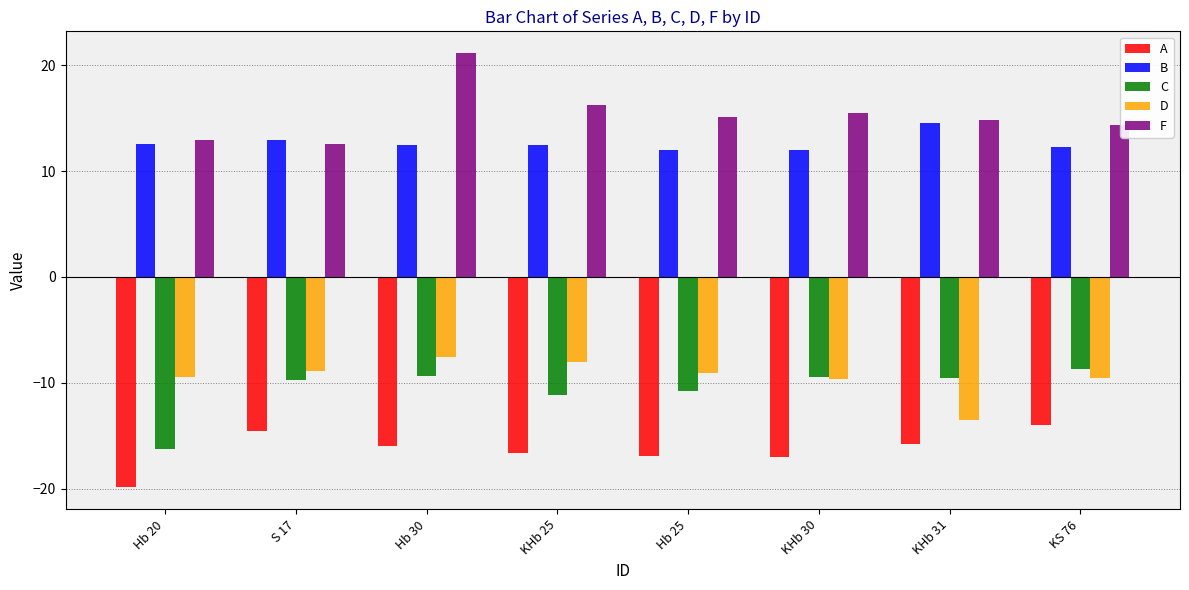

What is the difference between the second highest and minimum values in the B series?

0.9